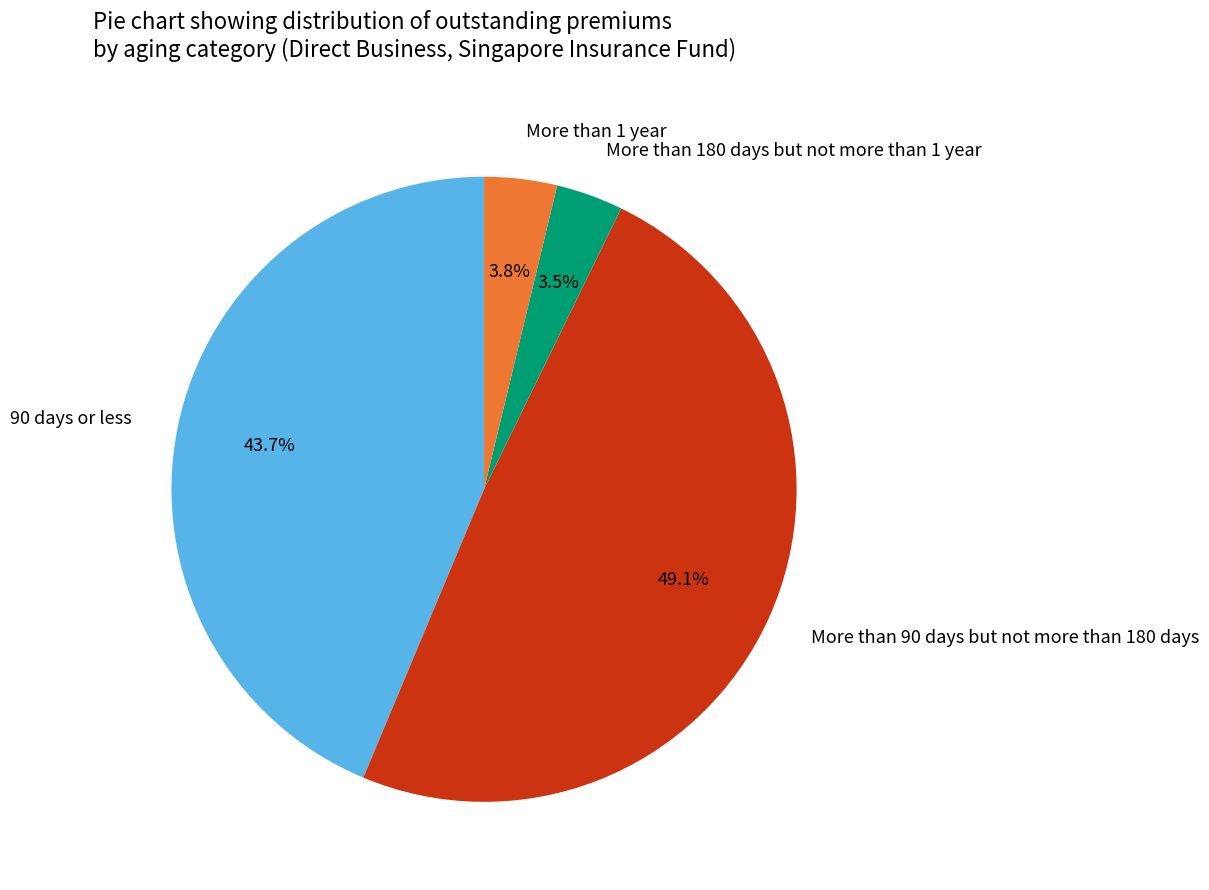

Does More than 90 days but not more than 180 days represent more than half of the total?

No